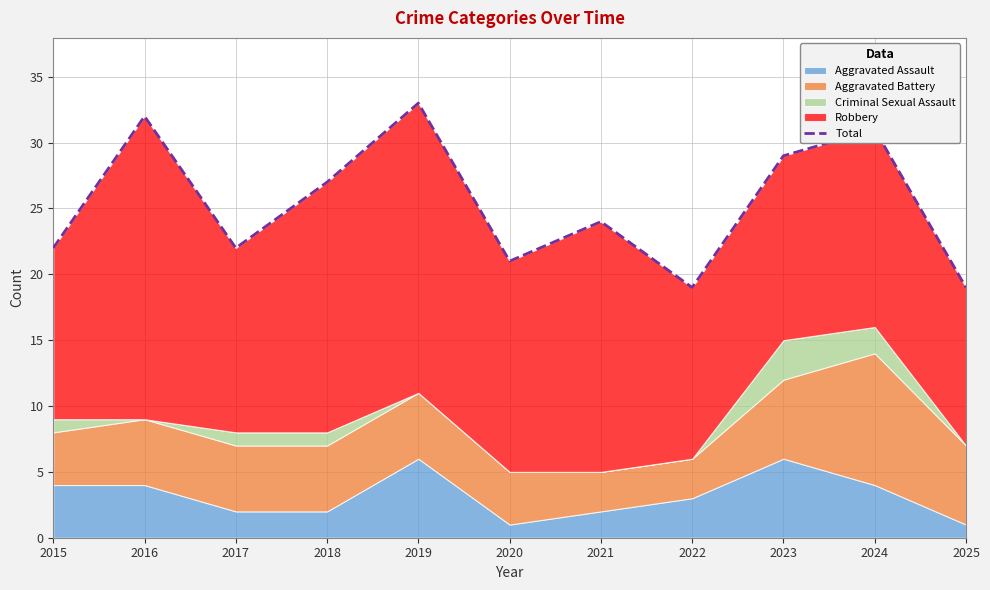

Is it true that the value at 2024 is 49?

False